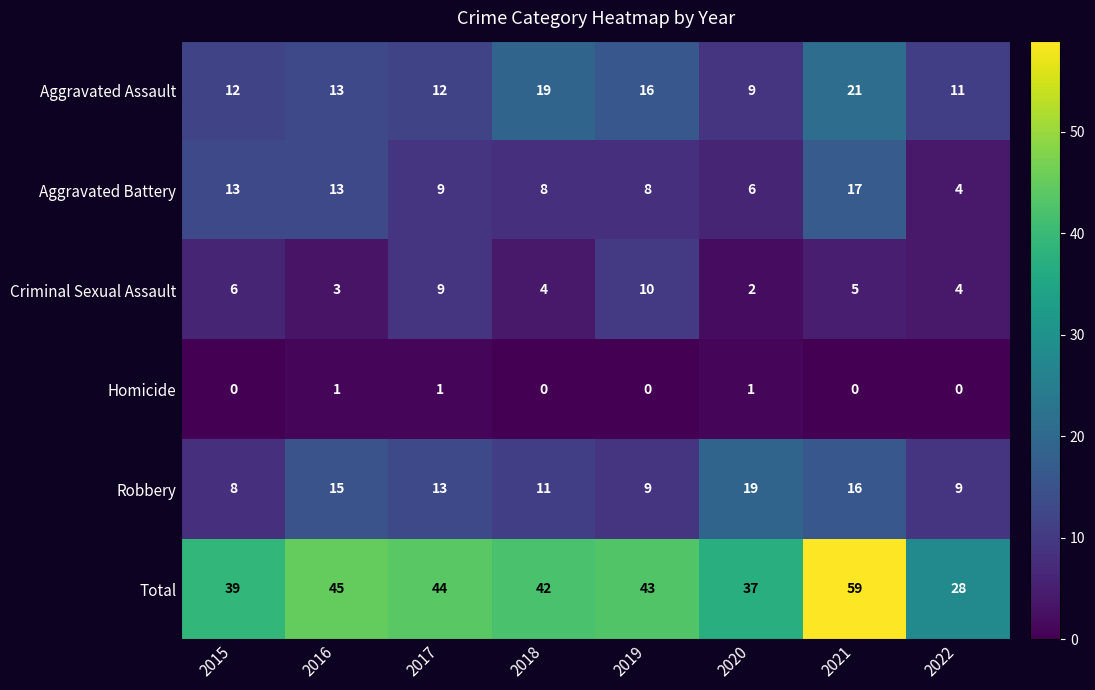

Read the Aggravated Assault value at 2021.

21